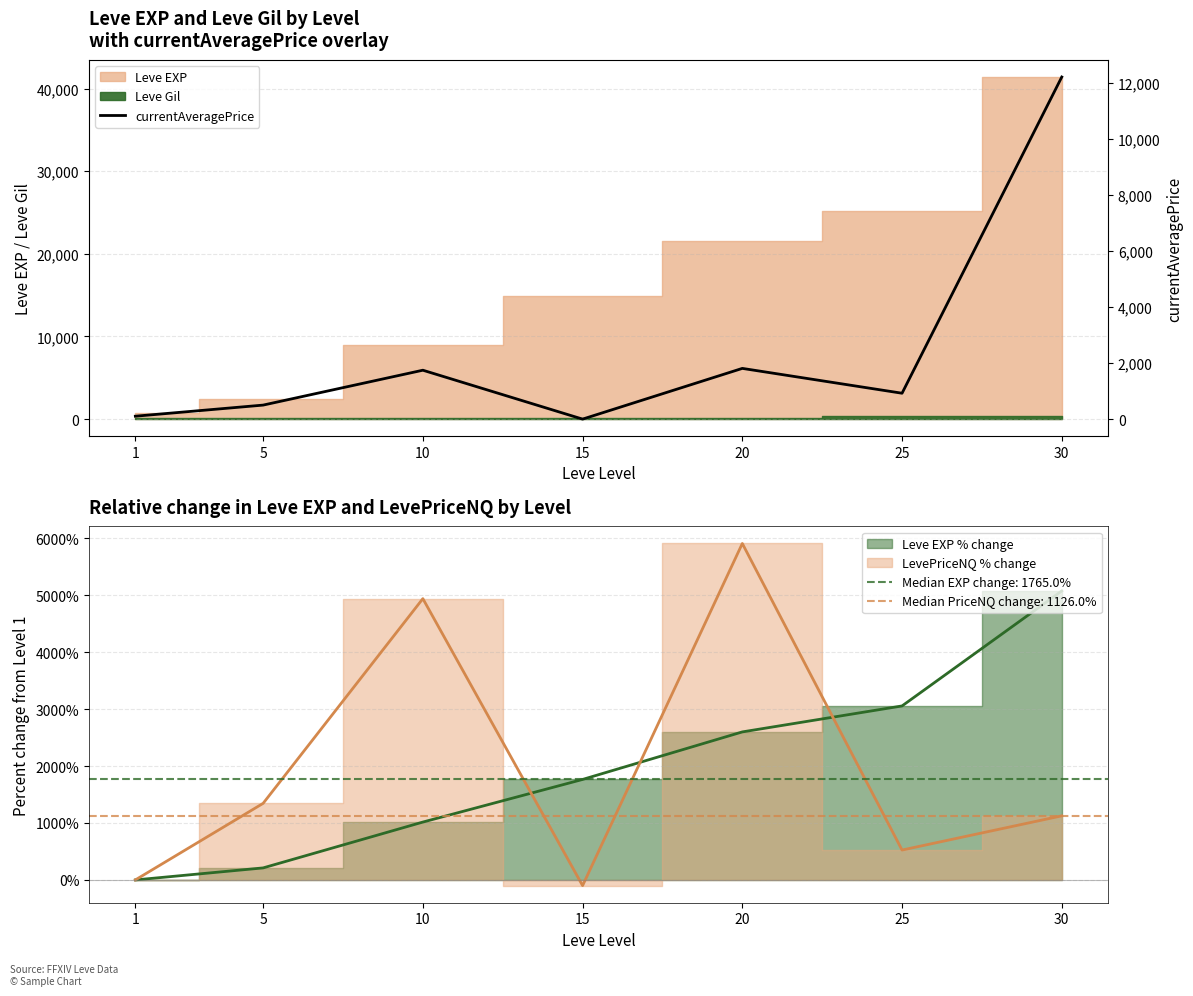

What is the difference between the second highest and minimum values?

1812.5